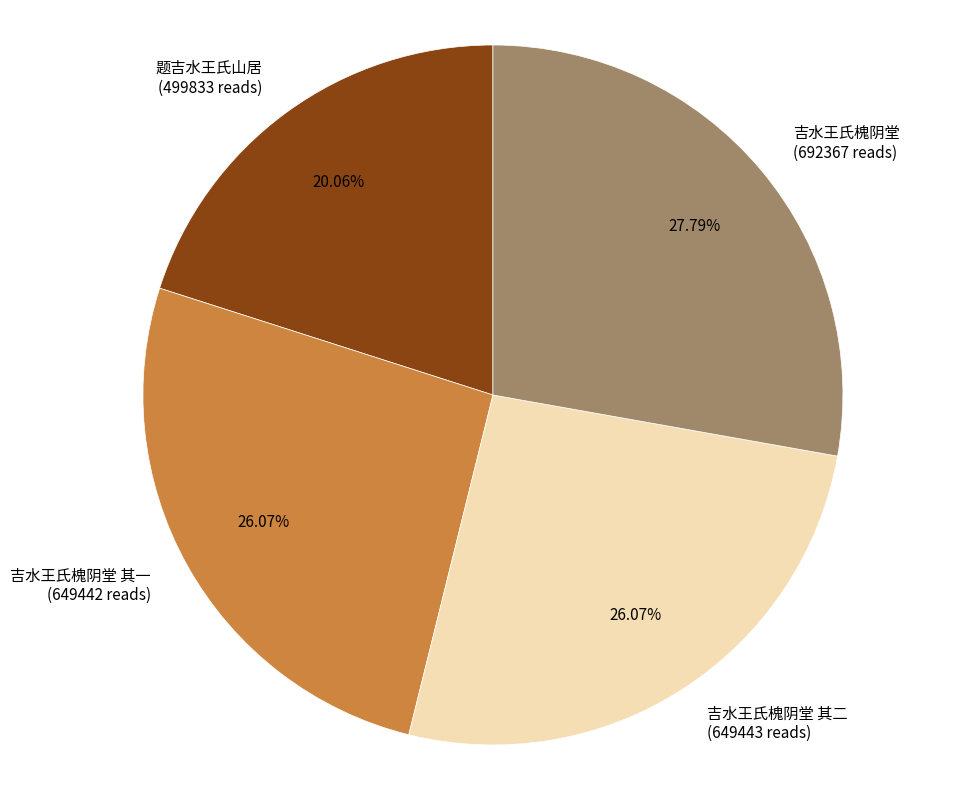

Count the number of slices in the pie.

4